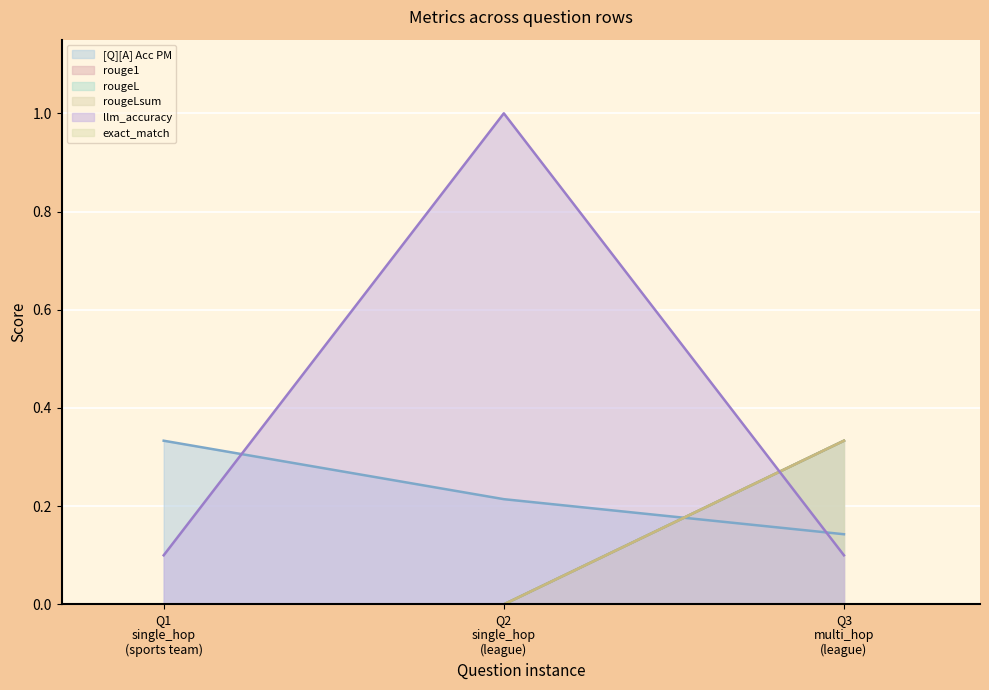

Which series has the largest range (max minus min)?

llm_accuracy